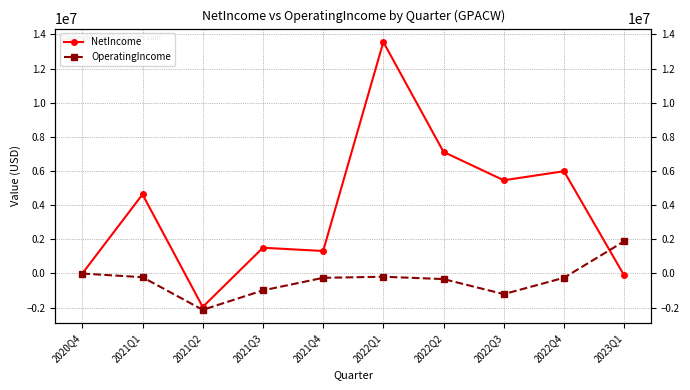

In OperatingIncome, how many points are higher than both neighbors (excluding endpoints)?

1